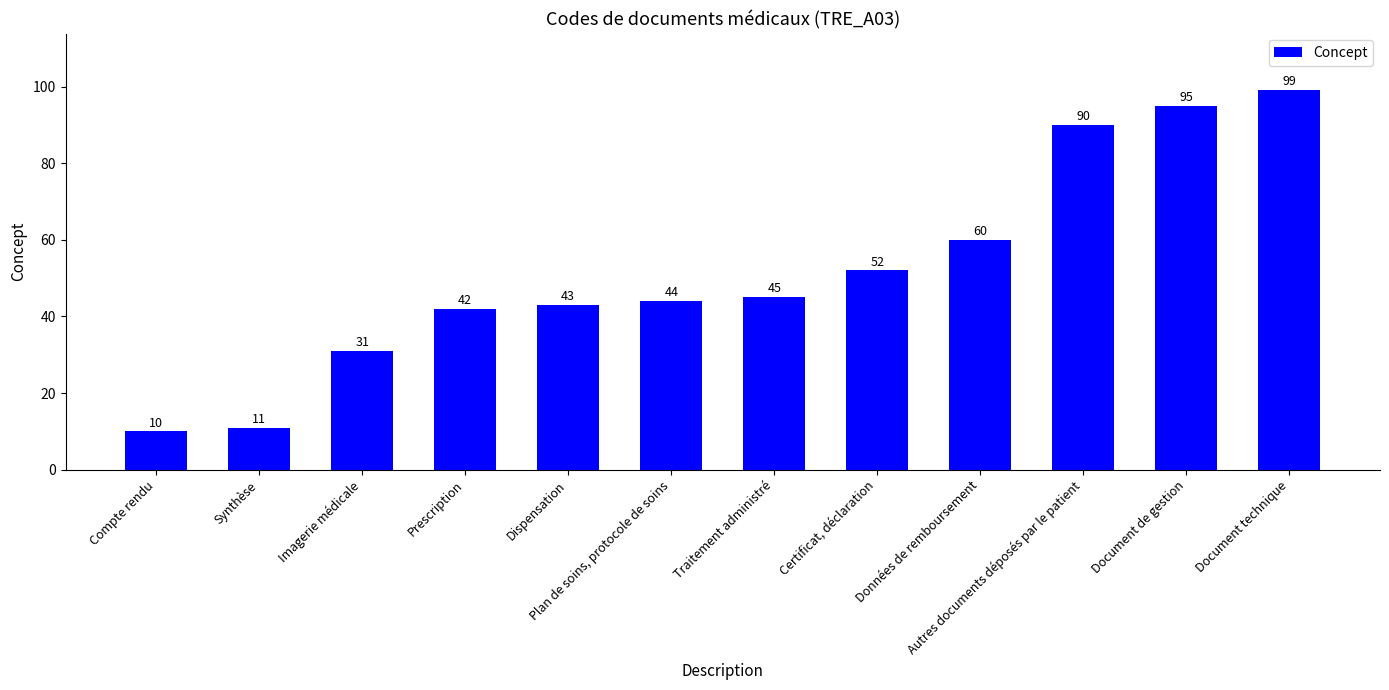

What is the minimum value shown in the chart?

10